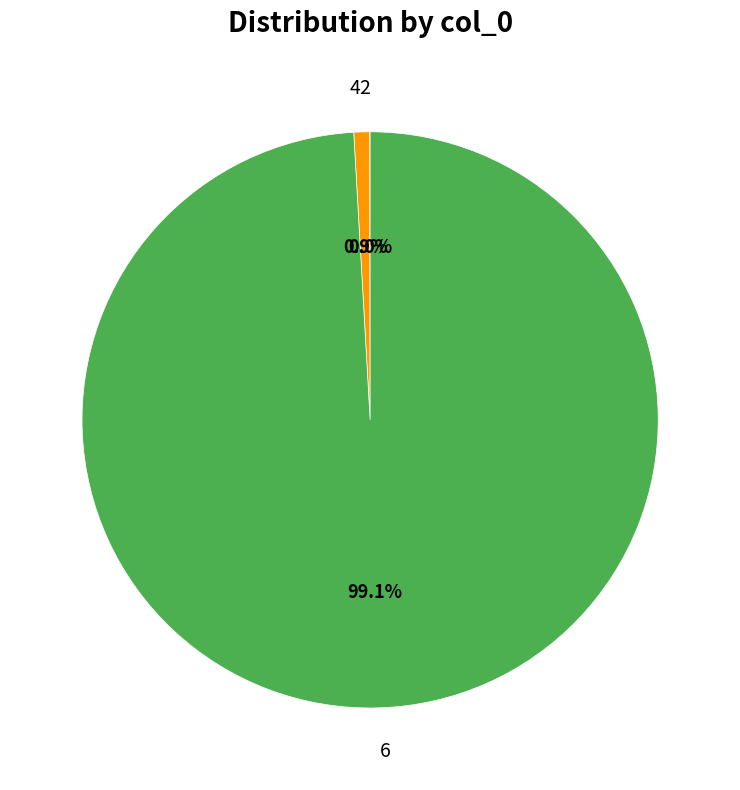

Is it true that 4 is 11% of the pie?

False